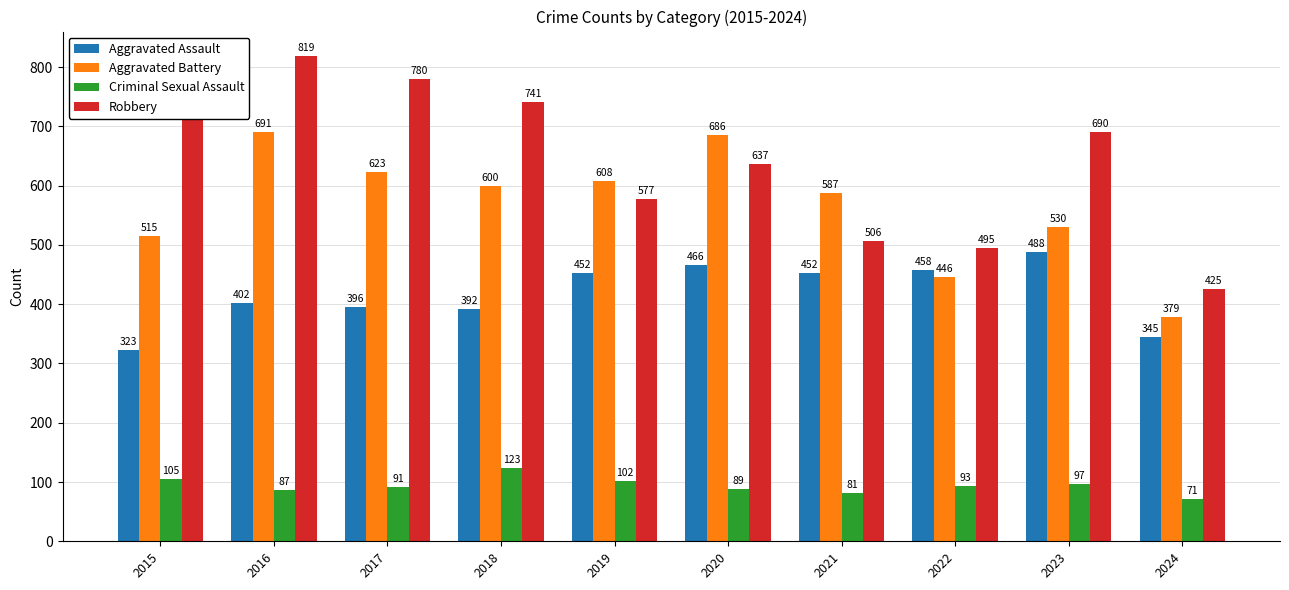

Reading left to right, extract all data points from this chart.

Aggravated Assault: 323	402	396	392	452	466	452	458	488	345
Aggravated Battery: 515	691	623	600	608	686	587	446	530	379
Criminal Sexual Assault: 105	87	91	123	102	89	81	93	97	71
Robbery: 726	819	780	741	577	637	506	495	690	425